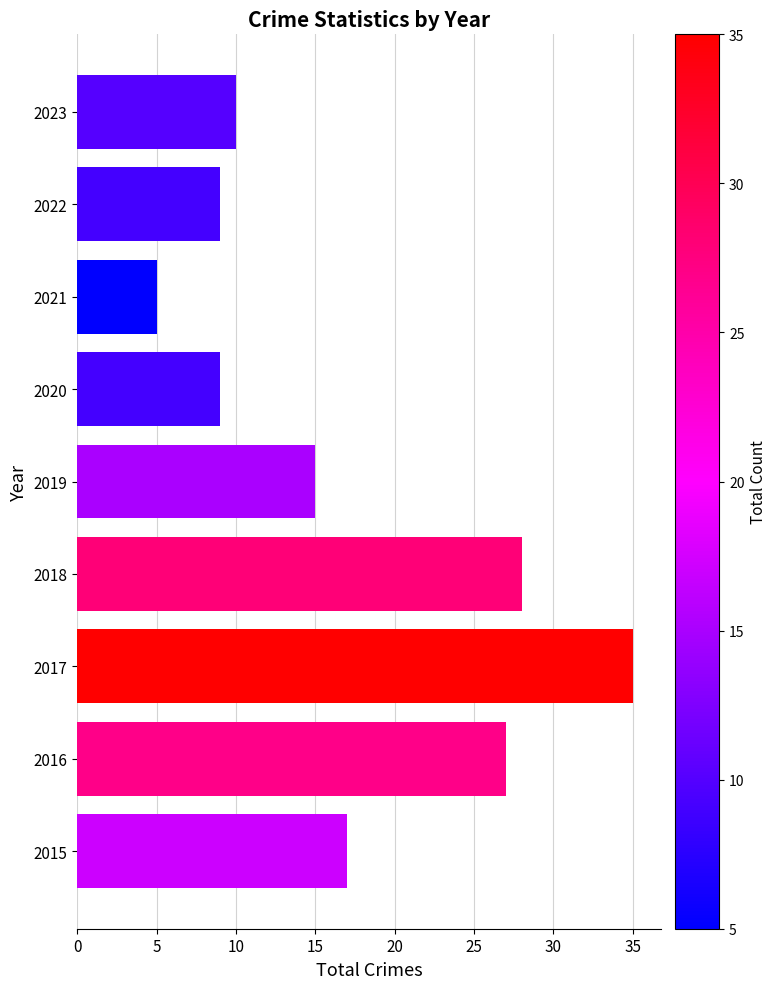

How many data points are less than 15?

4